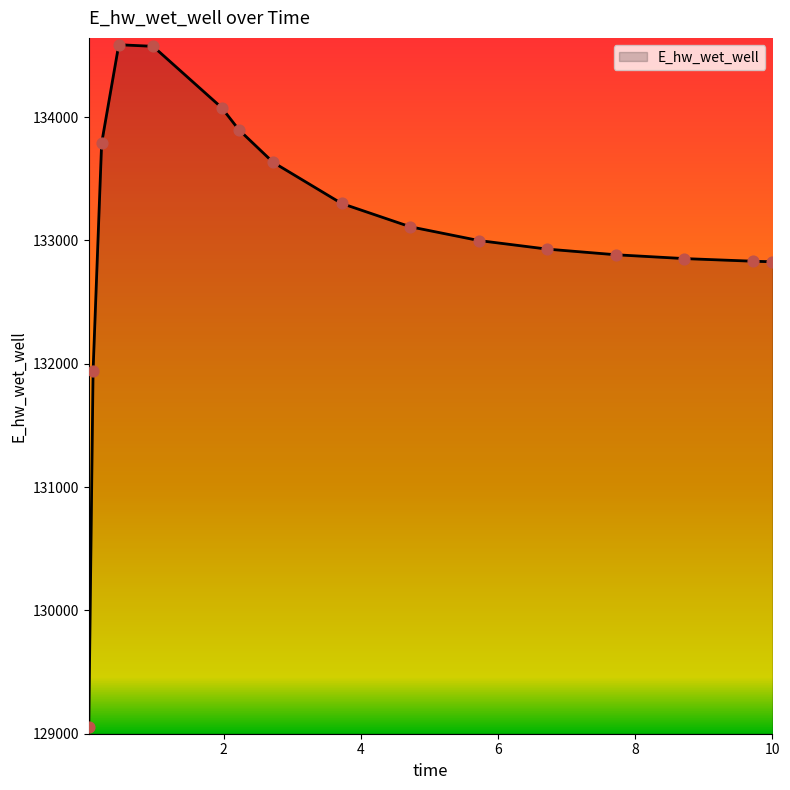

What is the difference between the maximum and minimum values?

5532.3